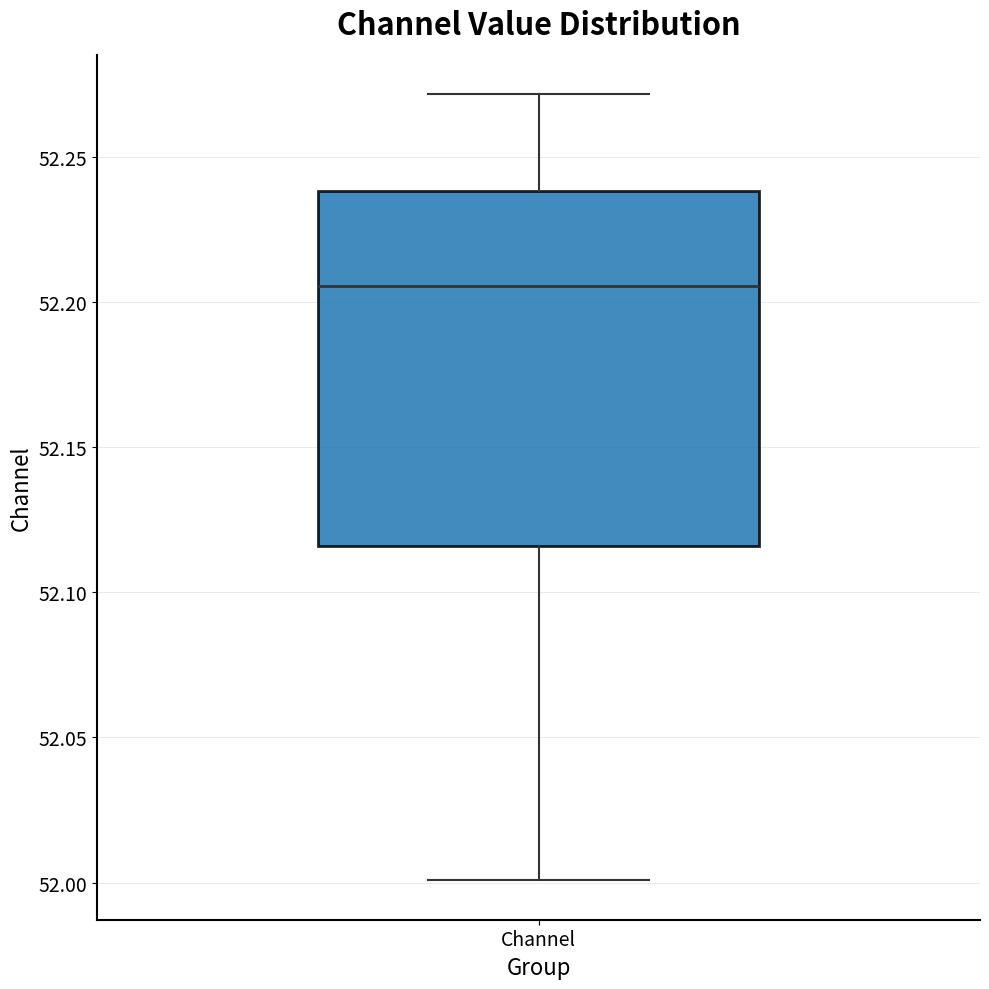

Transcribe this box plot: give where the median line is, the range the box spans, and where the two whiskers end, as read against the y-axis. The values are not printed on the chart, so give them approximately, as read against the axis.

median 52.205, box 52.115 to 52.240, whiskers 52.000 to 52.270